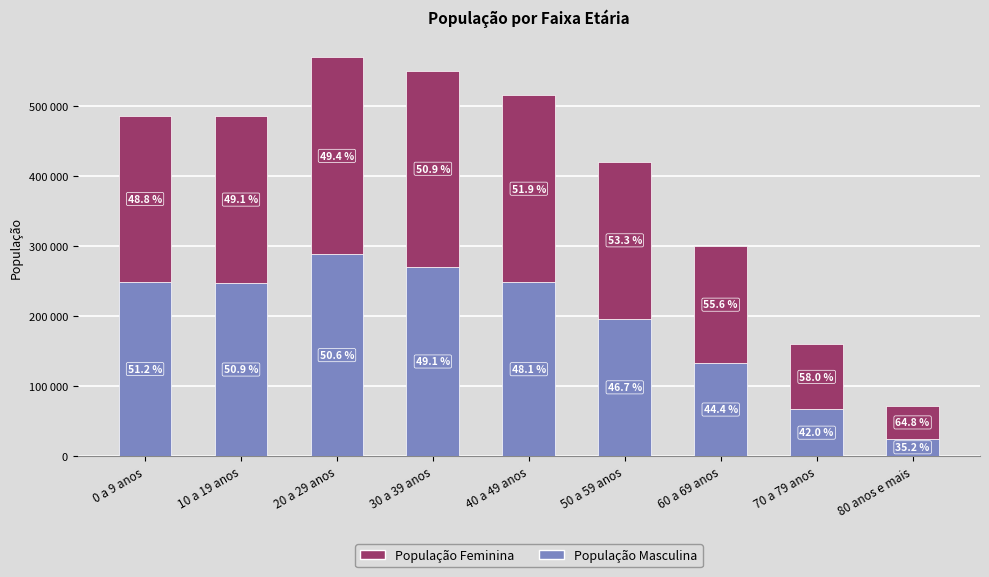

Which series has the largest total across all categories?

População Feminina